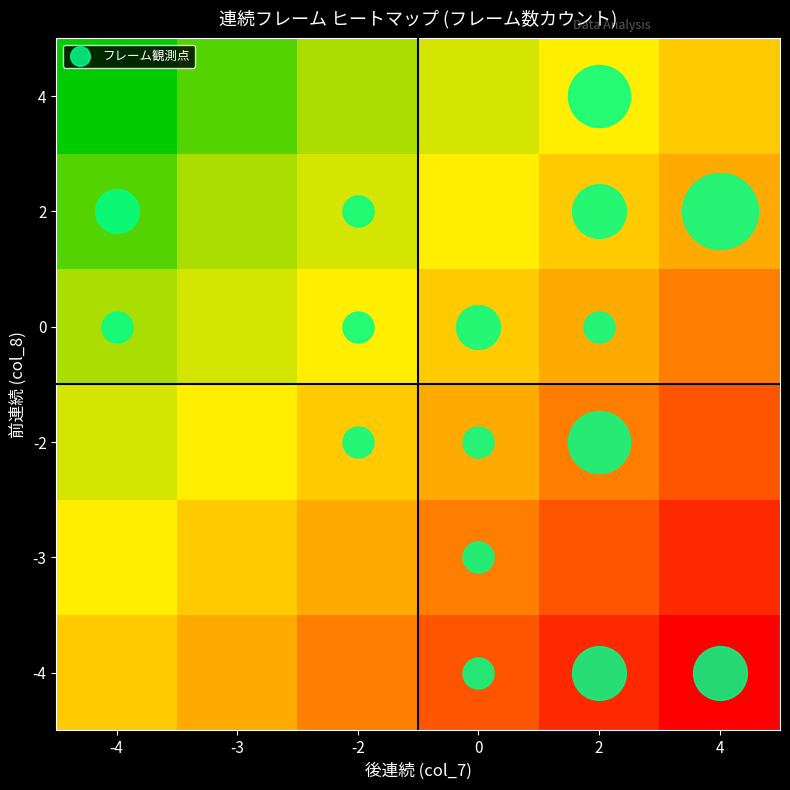

Between 4 and -2, which is larger?

4